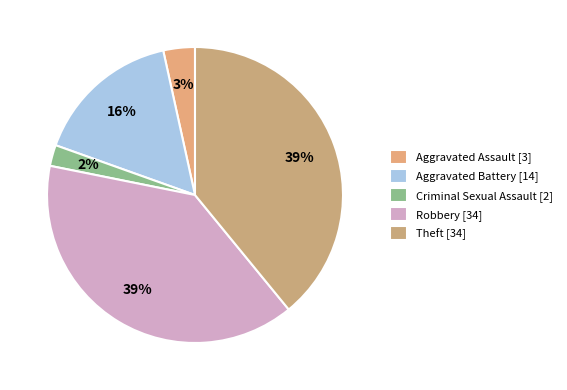

To the nearest percent, what is the average slice percentage?

20%